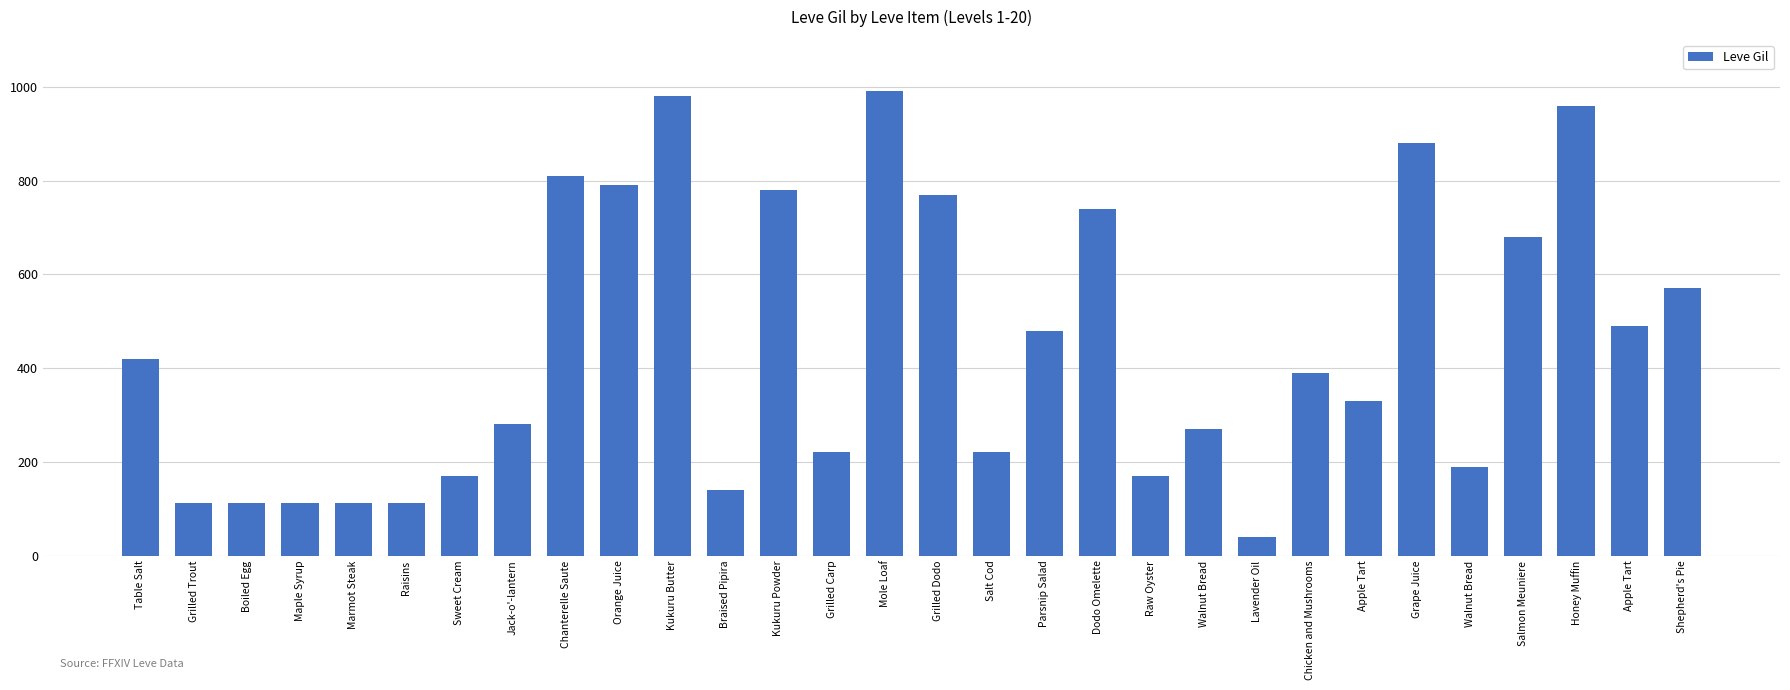

Is it true that the value at Dodo Omelette is 439?

False